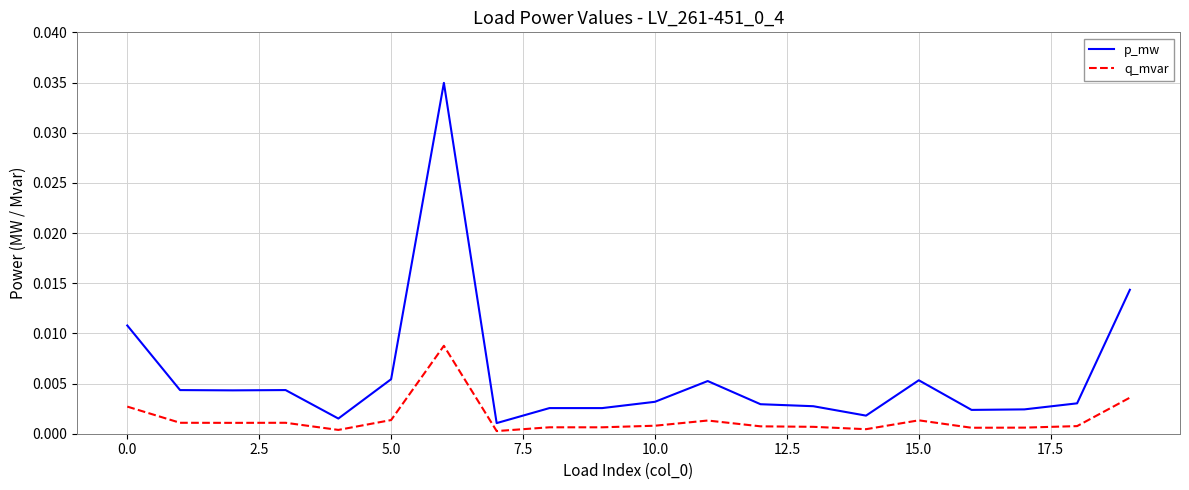

Which series has the widest spread of values?

p_mw